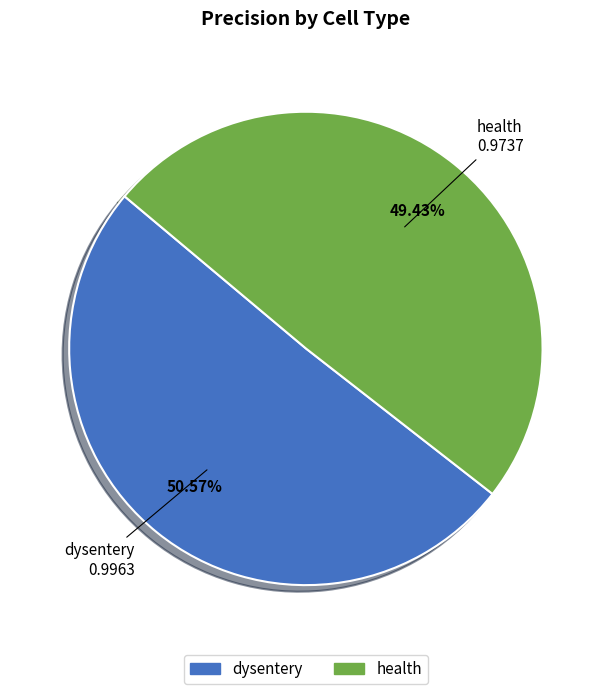

To the nearest percent, what is the combined percentage of dysentery and health?

100%